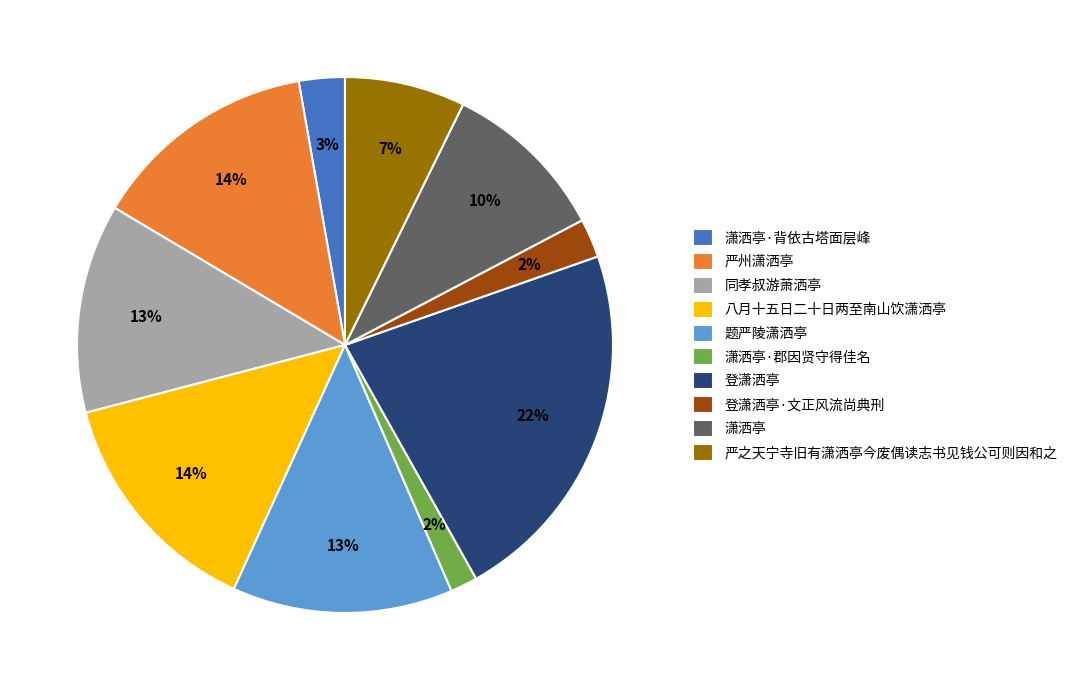

To the nearest percent, what percentage of the pie is 严之天宁寺旧有潇洒亭今废偶读志书见钱公可则因和之?

7%